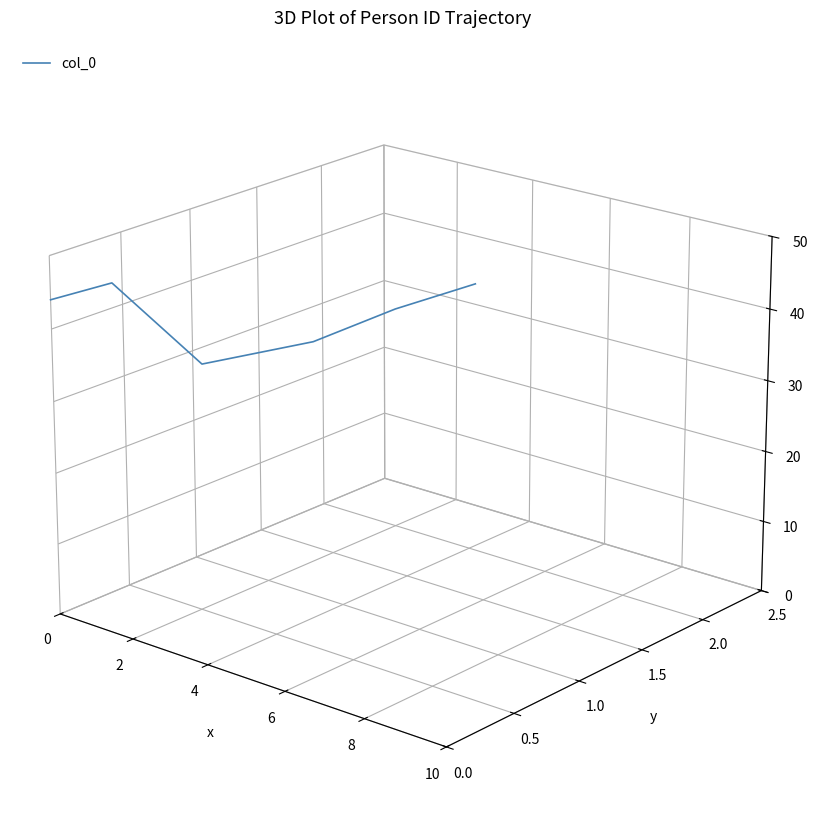

List the labels in order of value, largest first.

2, 10, 0, 8, 6, 4